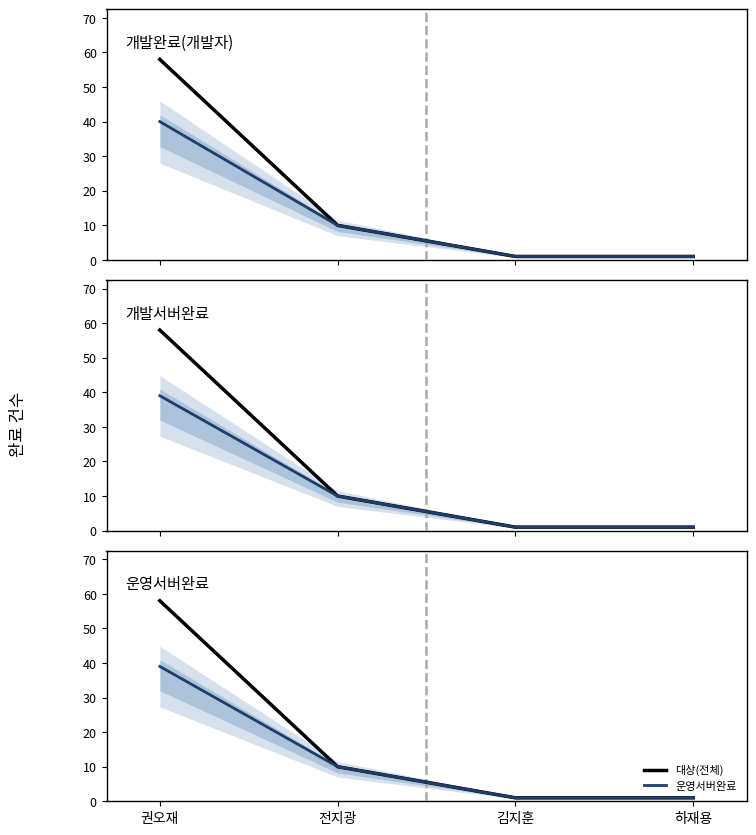

True or false: 개발서버완료 has a value of 39 at 권오재.

True